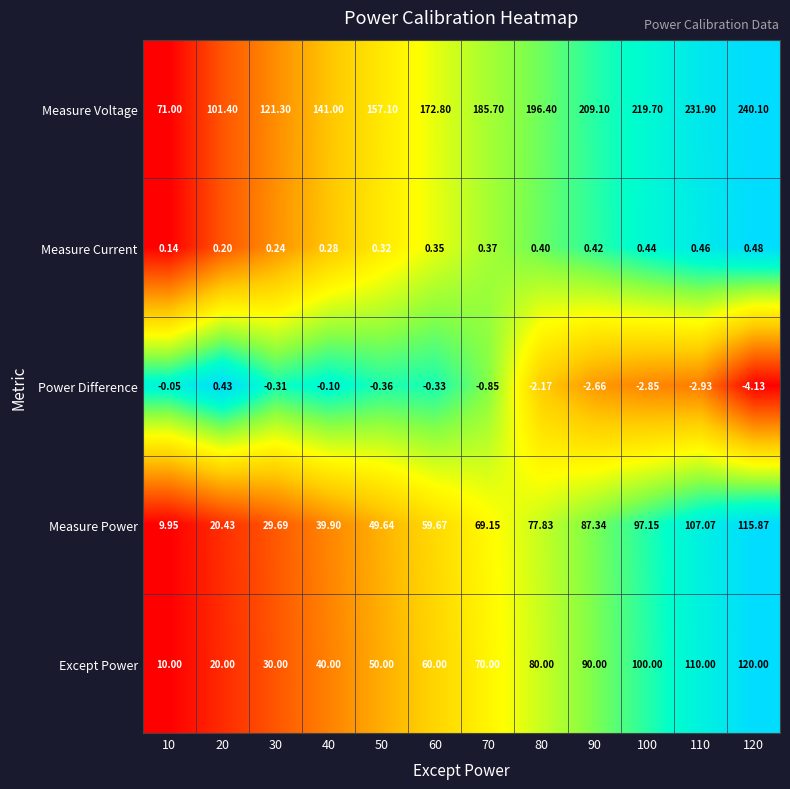

Which series has the widest spread of values?

Measure Voltage